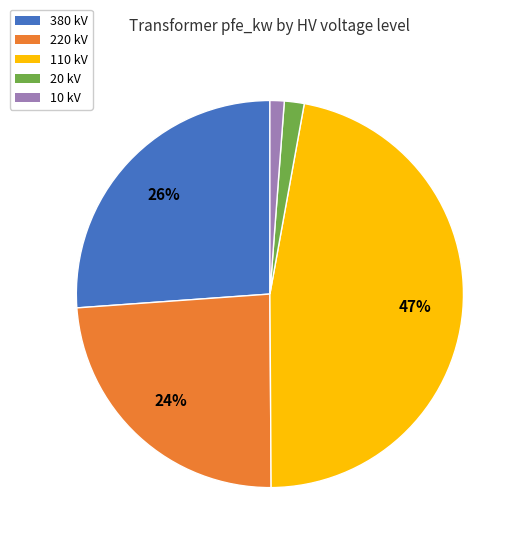

Which category has the biggest portion of the pie?

110